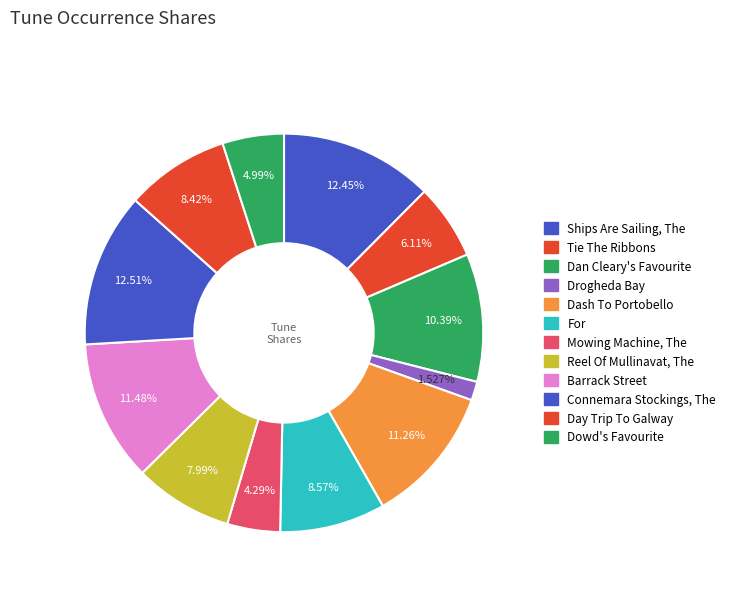

Combined, do Dowd's Favourite and Dash To Portobello account for over 50%?

No